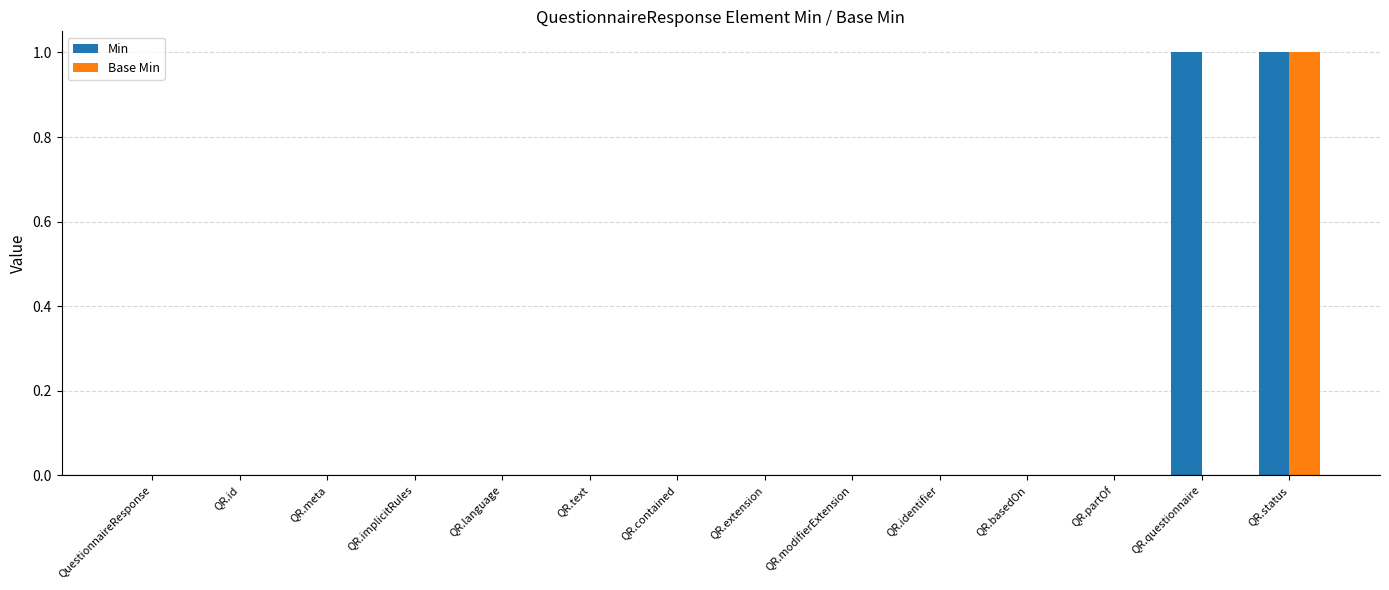

Which series has the largest total across all categories?

Min